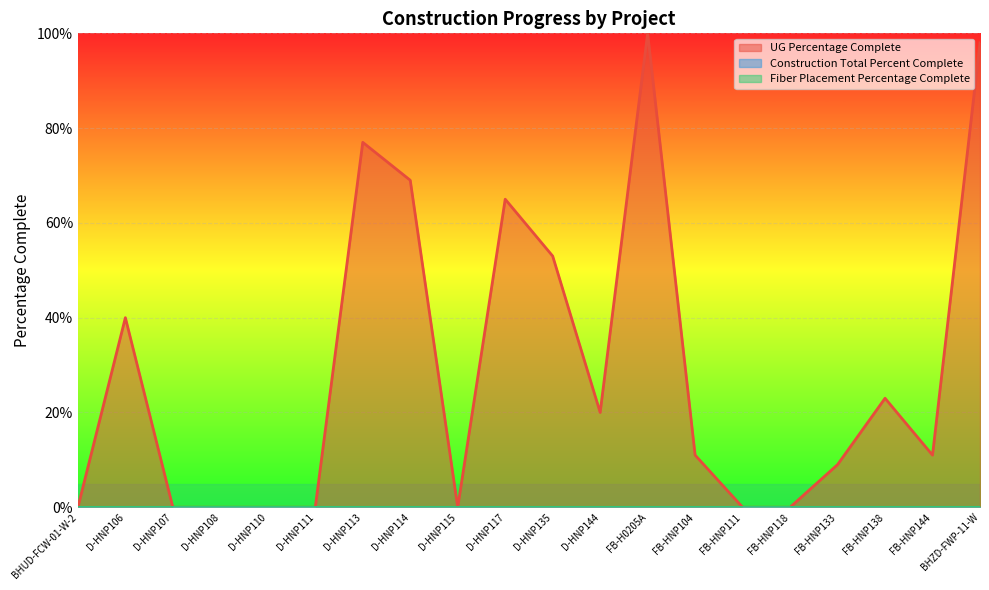

The value of UG Percentage Complete at D-HNP107 is -0.5. True or false?

False